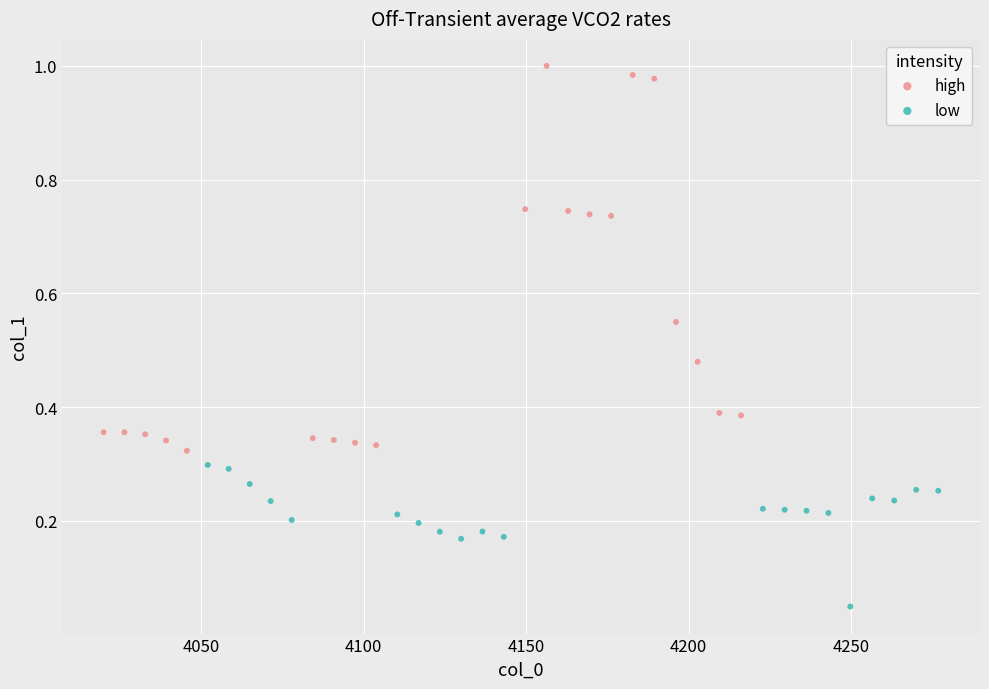

Which series reaches the maximum Y coordinate?

high